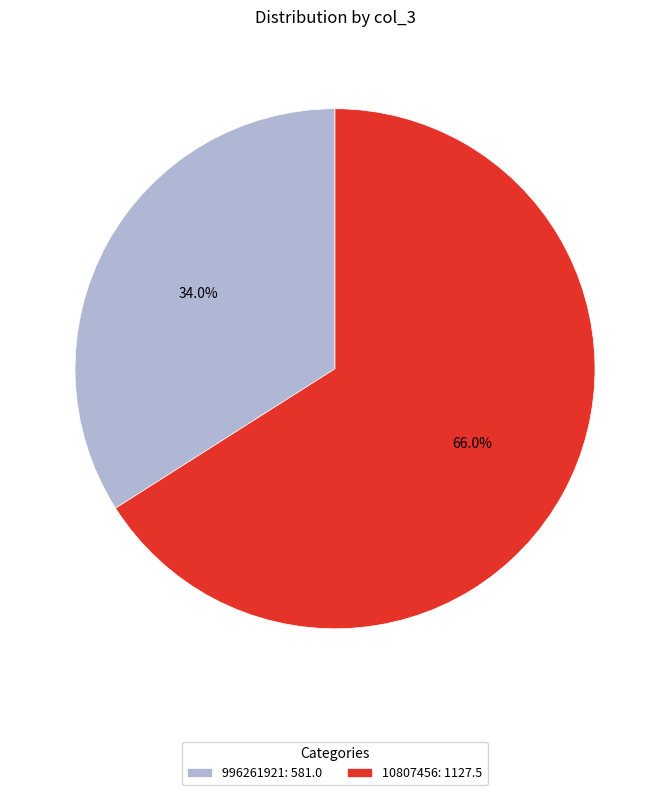

Count the number of slices in the pie.

2